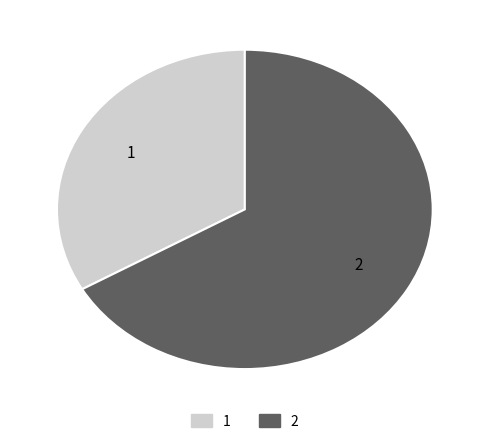

What is the largest slice in the pie chart?

2